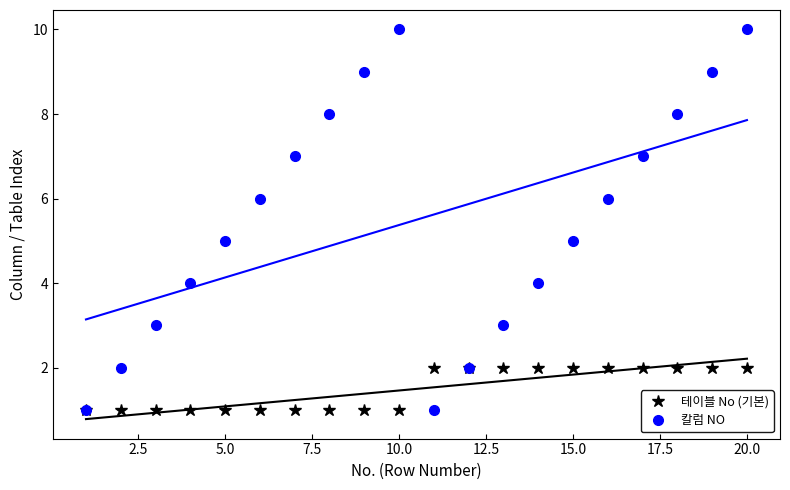

Where is the first local maximum for 칼럼 NO?

10.0